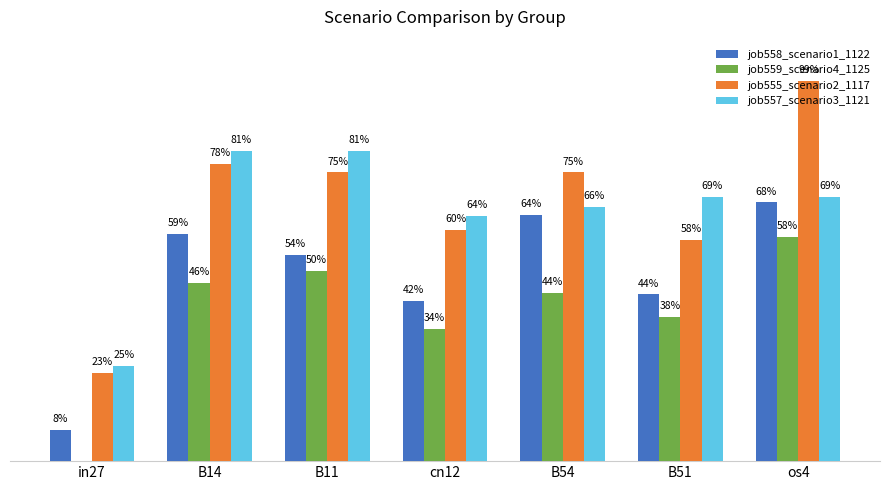

Rank the series at B51 from highest to lowest value.

job557_scenario3_1121, job555_scenario2_1117, job558_scenario1_1122, job559_scenario4_1125